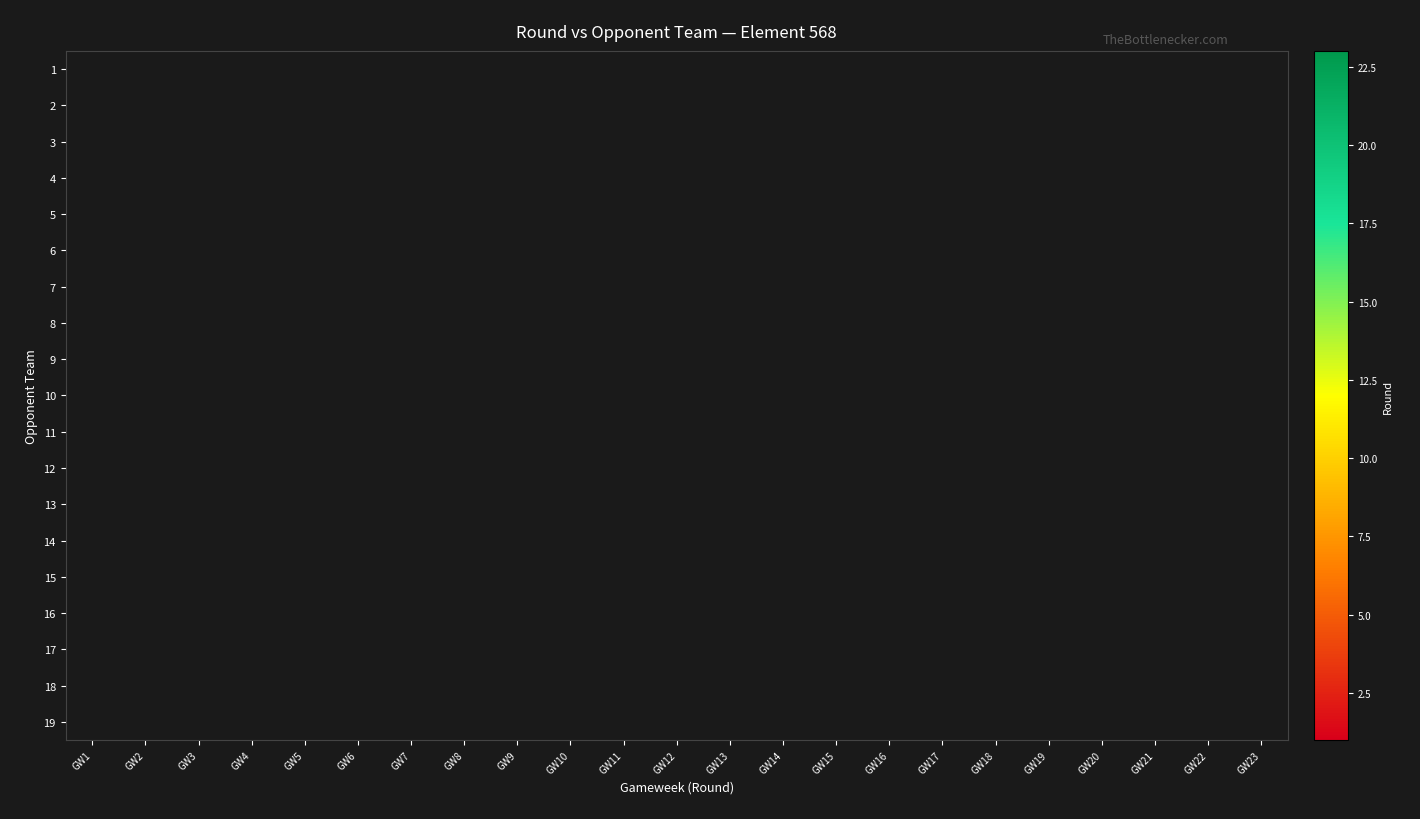

Reading left to right, list all the values displayed in this chart.

1: GW1=0	GW2=0	GW3=0	GW4=0	GW5=0	GW6=0	GW7=0	GW8=0	GW9=0	GW10=0	GW11=0	GW12=0	GW13=0	GW14=14	GW15=0	GW16=0	GW17=0	GW18=0	GW19=0	GW20=0	GW21=0	GW22=0	GW23=0
2: GW1=0	GW2=0	GW3=0	GW4=0	GW5=0	GW6=0	GW7=0	GW8=8	GW9=0	GW10=0	GW11=0	GW12=0	GW13=0	GW14=0	GW15=0	GW16=0	GW17=0	GW18=0	GW19=0	GW20=0	GW21=0	GW22=0	GW23=0
3: GW1=0	GW2=0	GW3=0	GW4=0	GW5=0	GW6=0	GW7=0	GW8=0	GW9=9	GW10=0	GW11=0	GW12=0	GW13=0	GW14=0	GW15=0	GW16=0	GW17=0	GW18=0	GW19=0	GW20=0	GW21=0	GW22=0	GW23=0
4: GW1=0	GW2=0	GW3=0	GW4=0	GW5=0	GW6=0	GW7=0	GW8=0	GW9=0	GW10=0	GW11=0	GW12=0	GW13=0	GW14=0	GW15=0	GW16=0	GW17=0	GW18=0	GW19=19	GW20=0	GW21=0	GW22=0	GW23=0
5: GW1=0	GW2=2	GW3=0	GW4=0	GW5=0	GW6=0	GW7=0	GW8=0	GW9=0	GW10=0	GW11=0	GW12=0	GW13=0	GW14=0	GW15=0	GW16=0	GW17=0	GW18=0	GW19=0	GW20=0	GW21=21	GW22=0	GW23=0
6: GW1=0	GW2=0	GW3=0	GW4=0	GW5=0	GW6=0	GW7=0	GW8=0	GW9=0	GW10=0	GW11=0	GW12=0	GW13=0	GW14=0	GW15=15	GW16=0	GW17=0	GW18=0	GW19=0	GW20=0	GW21=0	GW22=0	GW23=0
7: GW1=0	GW2=0	GW3=0	GW4=0	GW5=0	GW6=0	GW7=0	GW8=0	GW9=0	GW10=0	GW11=0	GW12=0	GW13=0	GW14=0	GW15=0	GW16=0	GW17=0	GW18=18	GW19=0	GW20=0	GW21=0	GW22=0	GW23=23
8: GW1=0	GW2=0	GW3=0	GW4=4	GW5=0	GW6=0	GW7=0	GW8=0	GW9=0	GW10=0	GW11=0	GW12=0	GW13=0	GW14=0	GW15=0	GW16=0	GW17=0	GW18=0	GW19=0	GW20=0	GW21=0	GW22=0	GW23=0
9: GW1=0	GW2=0	GW3=3	GW4=0	GW5=0	GW6=0	GW7=0	GW8=0	GW9=0	GW10=0	GW11=0	GW12=0	GW13=0	GW14=0	GW15=0	GW16=0	GW17=0	GW18=0	GW19=0	GW20=20	GW21=0	GW22=0	GW23=0
10: GW1=0	GW2=0	GW3=0	GW4=0	GW5=0	GW6=0	GW7=0	GW8=0	GW9=0	GW10=0	GW11=0	GW12=0	GW13=13	GW14=0	GW15=0	GW16=0	GW17=0	GW18=0	GW19=0	GW20=0	GW21=0	GW22=0	GW23=0
11: GW1=0	GW2=0	GW3=0	GW4=0	GW5=5	GW6=0	GW7=0	GW8=0	GW9=0	GW10=0	GW11=0	GW12=0	GW13=0	GW14=0	GW15=0	GW16=0	GW17=0	GW18=0	GW19=0	GW20=0	GW21=0	GW22=0	GW23=0
12: GW1=0	GW2=0	GW3=0	GW4=0	GW5=0	GW6=6	GW7=0	GW8=0	GW9=0	GW10=0	GW11=0	GW12=0	GW13=0	GW14=0	GW15=0	GW16=0	GW17=0	GW18=0	GW19=0	GW20=0	GW21=0	GW22=0	GW23=0
13: GW1=0	GW2=0	GW3=0	GW4=0	GW5=0	GW6=0	GW7=7	GW8=0	GW9=0	GW10=0	GW11=0	GW12=0	GW13=0	GW14=0	GW15=0	GW16=0	GW17=0	GW18=0	GW19=0	GW20=0	GW21=0	GW22=0	GW23=0
14: GW1=1	GW2=0	GW3=0	GW4=0	GW5=0	GW6=0	GW7=0	GW8=0	GW9=0	GW10=0	GW11=0	GW12=0	GW13=0	GW14=0	GW15=0	GW16=0	GW17=0	GW18=0	GW19=0	GW20=0	GW21=0	GW22=22	GW23=0
15: GW1=0	GW2=0	GW3=0	GW4=0	GW5=0	GW6=0	GW7=0	GW8=0	GW9=0	GW10=10	GW11=0	GW12=0	GW13=0	GW14=0	GW15=0	GW16=0	GW17=0	GW18=0	GW19=0	GW20=0	GW21=0	GW22=0	GW23=0
16: GW1=0	GW2=0	GW3=0	GW4=0	GW5=0	GW6=0	GW7=0	GW8=0	GW9=0	GW10=0	GW11=0	GW12=0	GW13=0	GW14=0	GW15=0	GW16=16	GW17=0	GW18=0	GW19=0	GW20=0	GW21=0	GW22=0	GW23=0
17: GW1=0	GW2=0	GW3=0	GW4=0	GW5=0	GW6=0	GW7=0	GW8=0	GW9=0	GW10=0	GW11=11	GW12=0	GW13=0	GW14=0	GW15=0	GW16=0	GW17=0	GW18=0	GW19=0	GW20=0	GW21=0	GW22=0	GW23=0
18: GW1=0	GW2=0	GW3=0	GW4=0	GW5=0	GW6=0	GW7=0	GW8=0	GW9=0	GW10=0	GW11=0	GW12=12	GW13=0	GW14=0	GW15=0	GW16=0	GW17=0	GW18=0	GW19=0	GW20=0	GW21=0	GW22=0	GW23=0
19: GW1=0	GW2=0	GW3=0	GW4=0	GW5=0	GW6=0	GW7=0	GW8=0	GW9=0	GW10=0	GW11=0	GW12=0	GW13=0	GW14=0	GW15=0	GW16=0	GW17=17	GW18=0	GW19=0	GW20=0	GW21=0	GW22=0	GW23=0